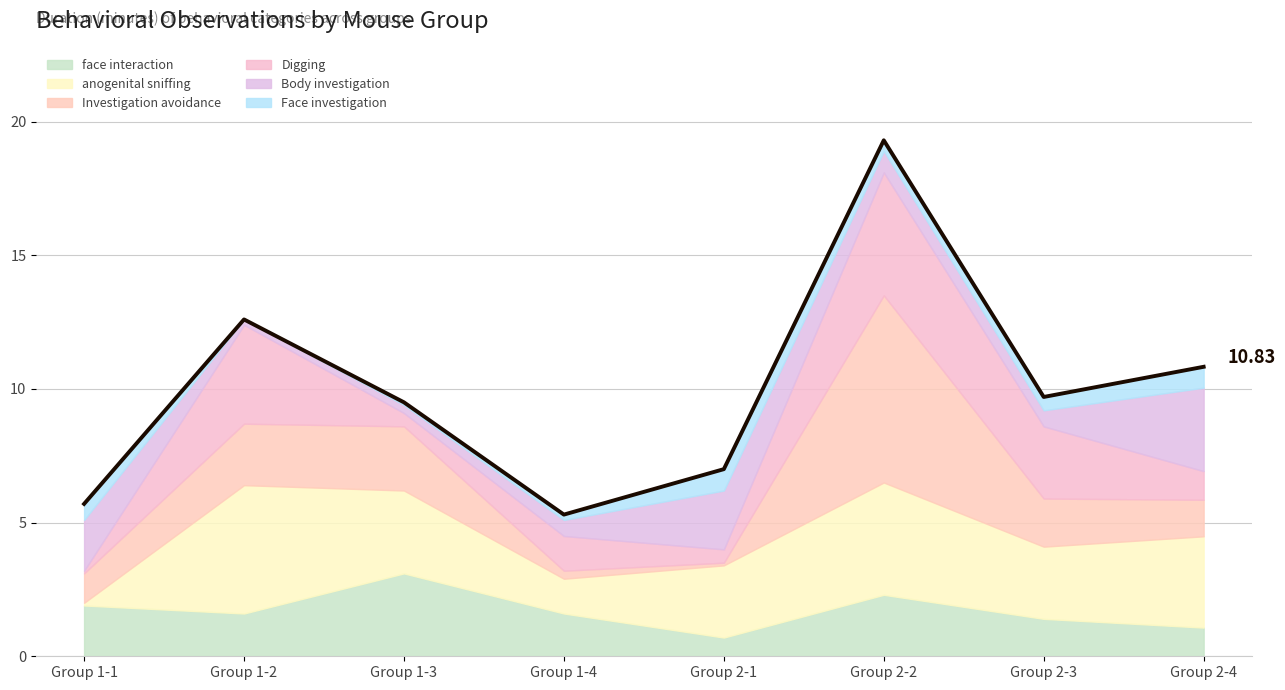

Rank the categories by value from lowest to highest.

Group 1-4, Group 1-1, Group 2-1, Group 1-3, Group 2-3, Group 2-4, Group 1-2, Group 2-2